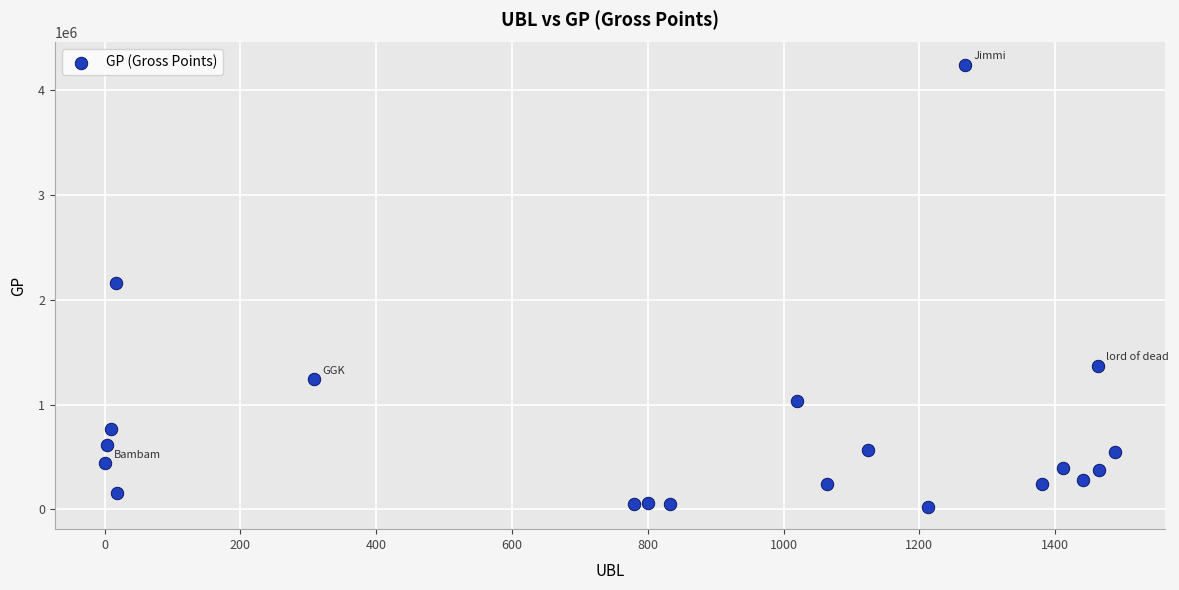

What is the range of X values (max minus min)?

1487